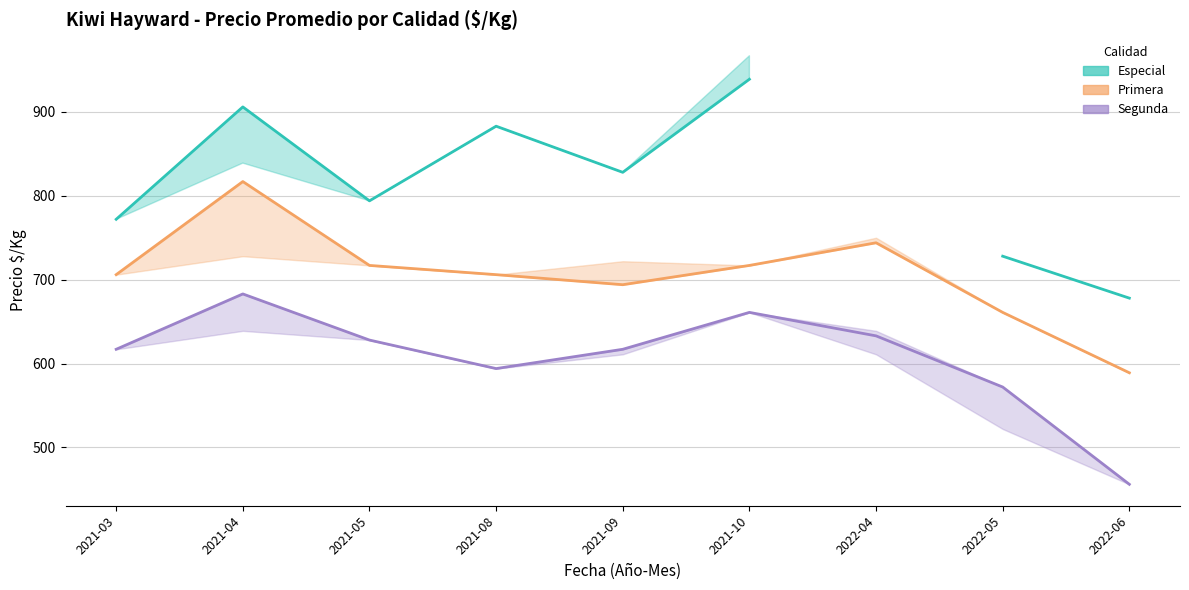

Is this an area chart (filled region under the line)?

No